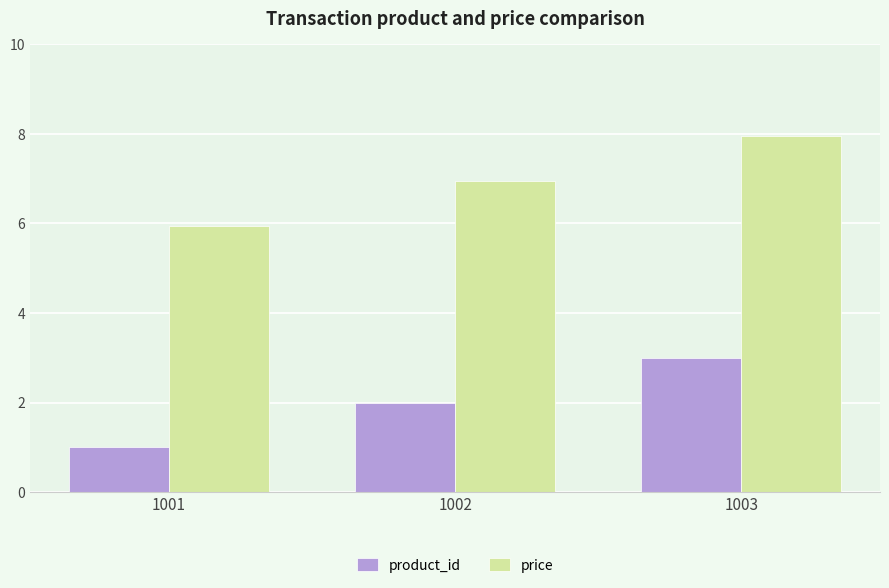

What is the sum of all product_id values?

6.0